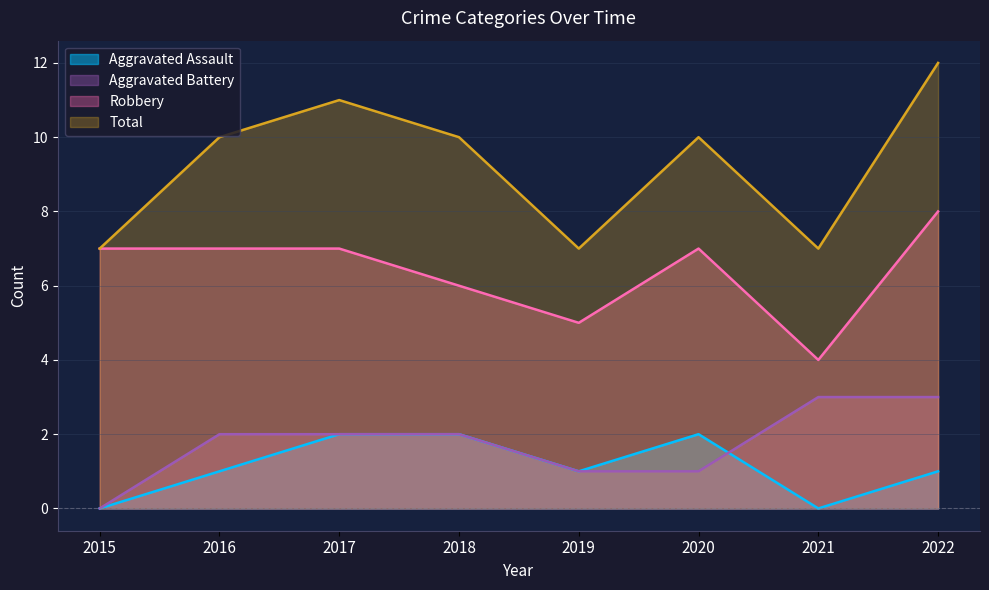

At which category is the sum across all series the highest?

2022